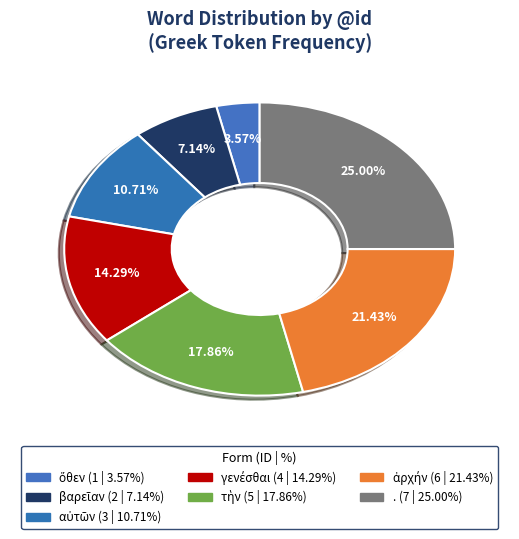

How many slices are in this pie chart?

7